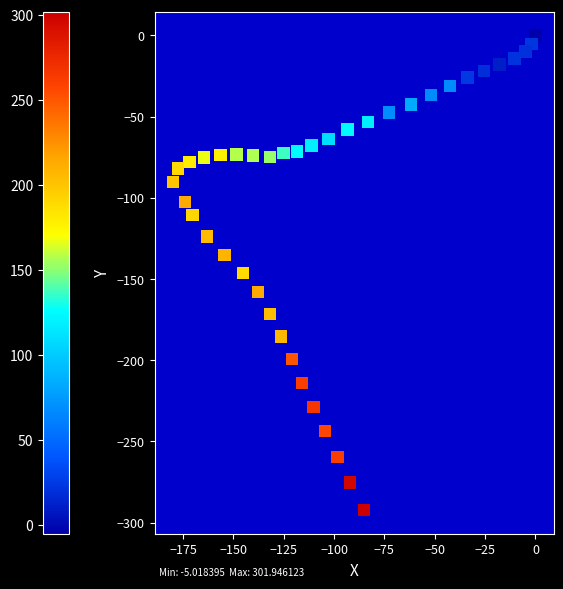

What is the range of X values (max minus min)?

180.1